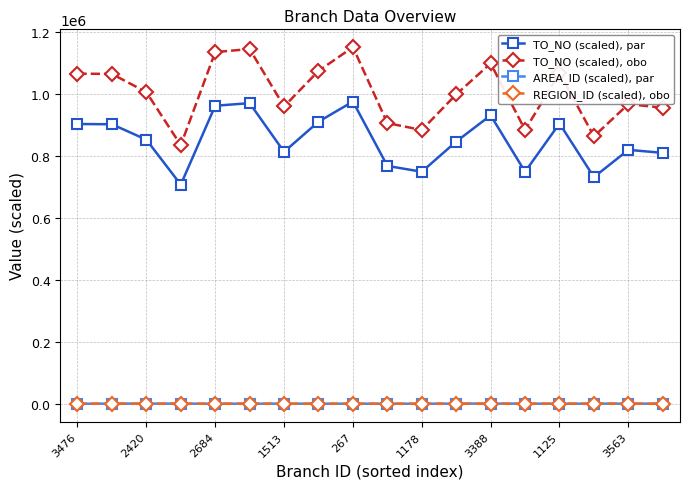

How many interior local peaks does the TO_NO (scaled), par series have?

5